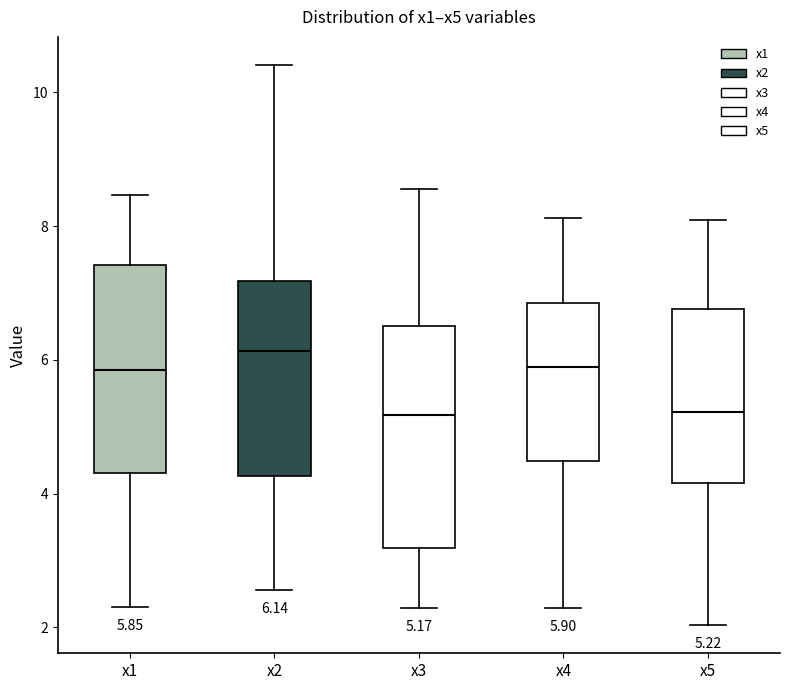

Which box's median line is the highest?

x2